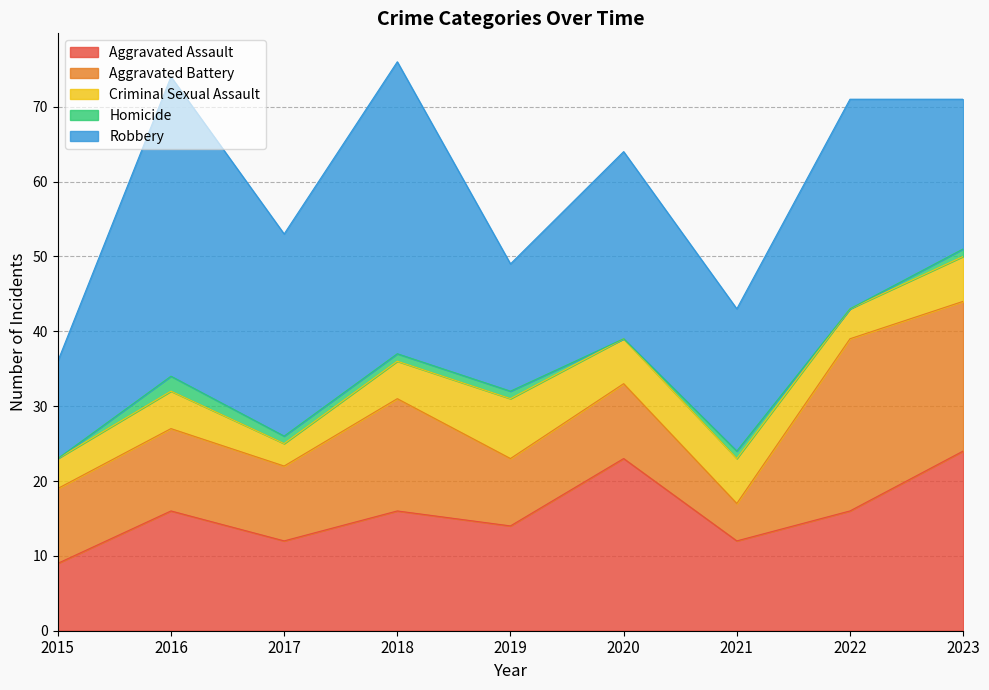

At which category is the sum across all series the highest?

2018